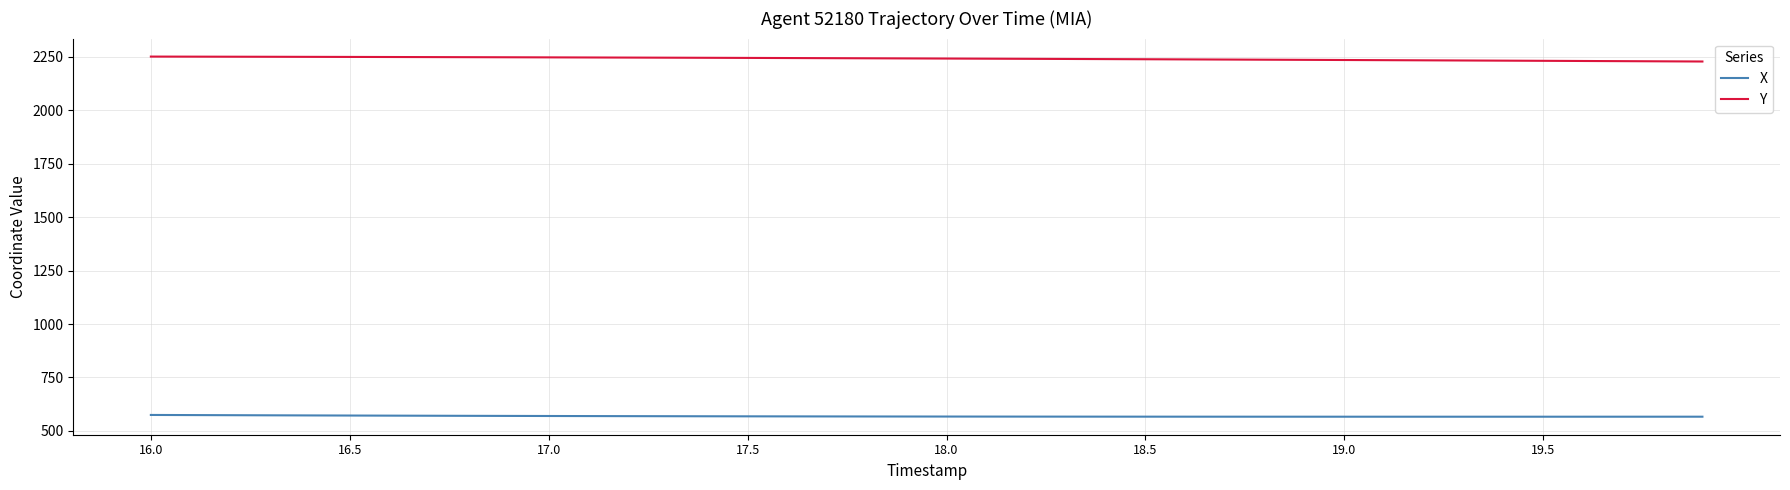

Which series has the largest total across all categories?

Y